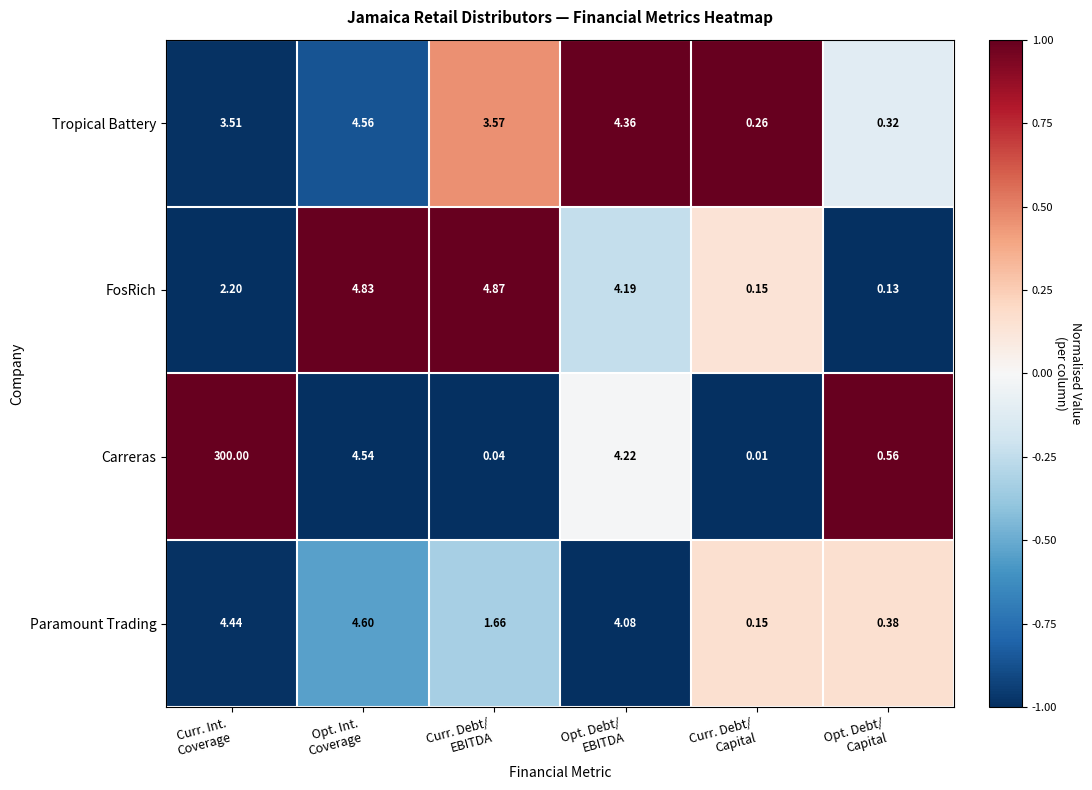

List the series in order of their peak value, highest first.

Carreras, FosRich, Paramount Trading, Tropical Battery